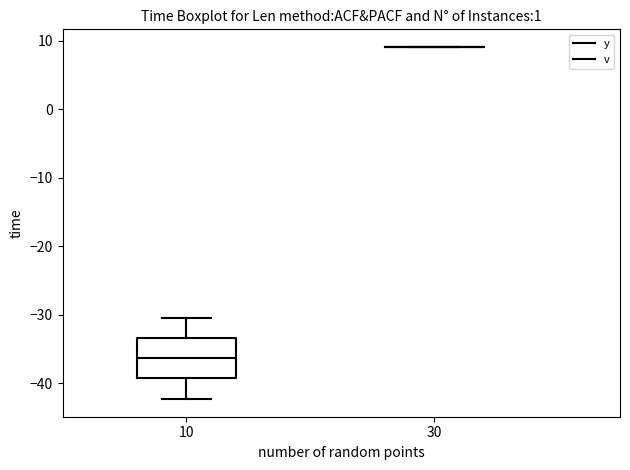

Which box is the tallest, from its lower edge to its upper edge?

10